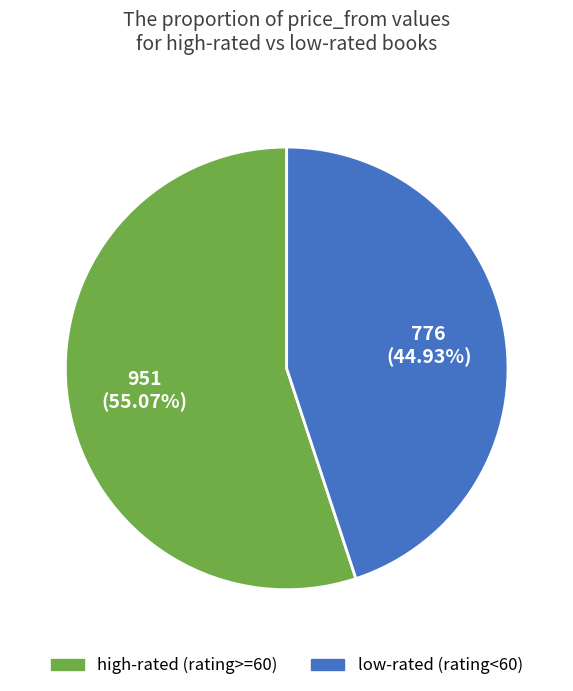

Does any single category account for the majority?

Yes